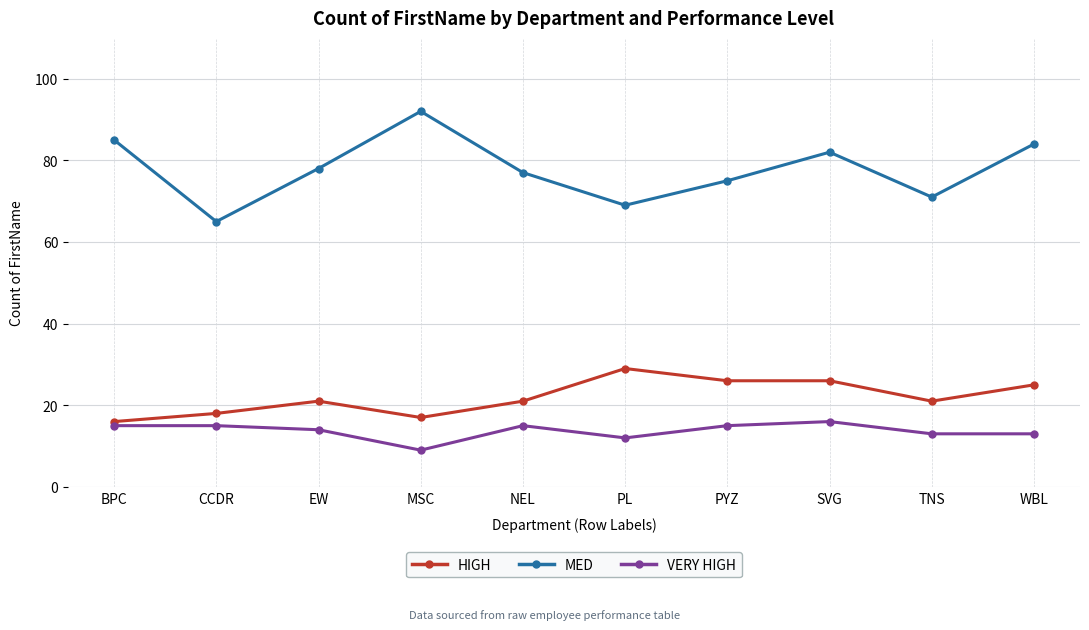

True or false: VERY HIGH has a value of 26 at PYZ.

False